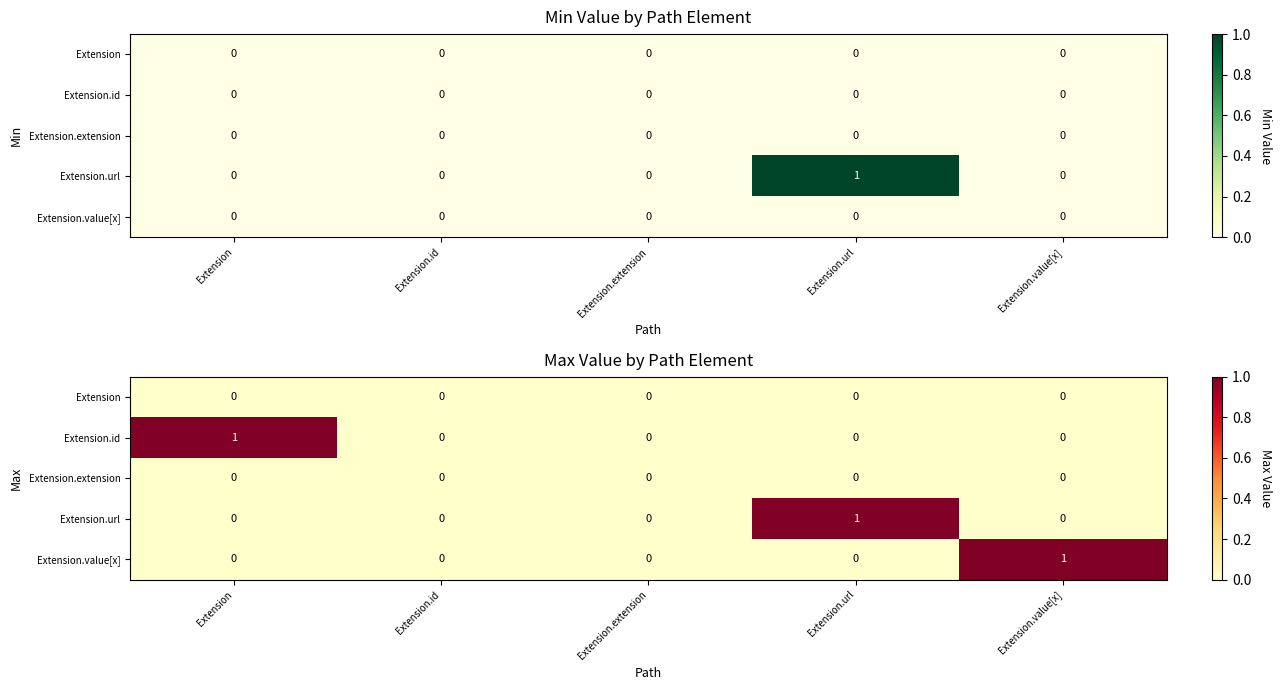

Is it true that Extension.value[x] equals 0 at Extension.id?

True